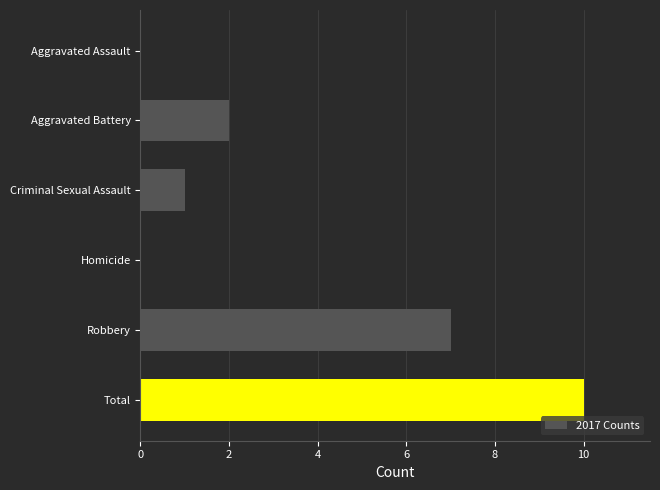

What is the change in value from Criminal Sexual Assault to Total?

+9